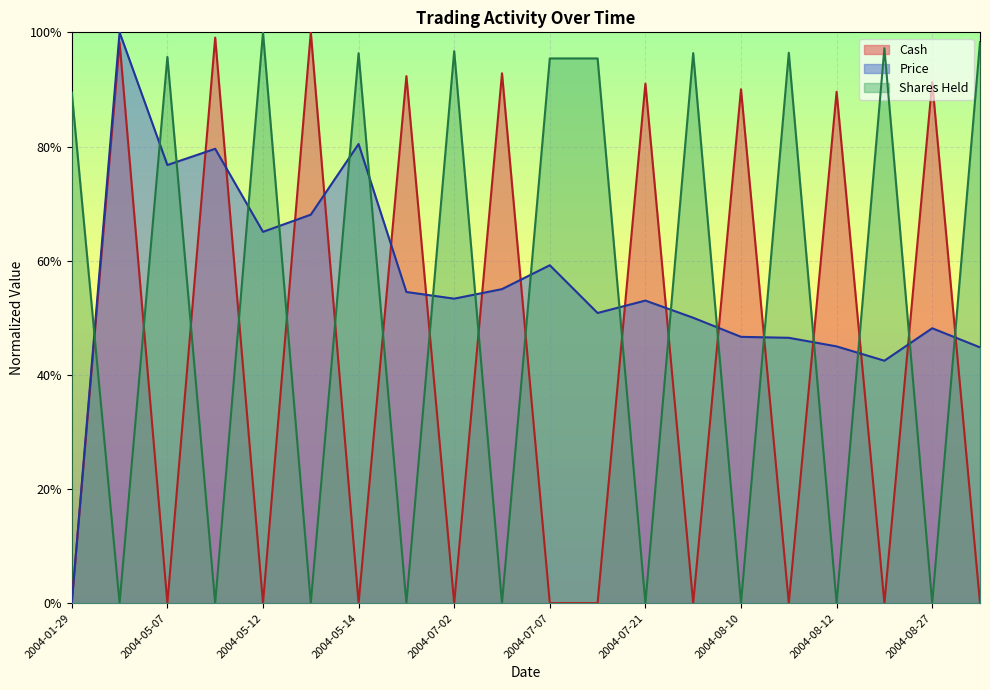

Reading left to right, what are all the values shown in this chart?

Cash: 0.0	1.0	0.0	1.0	0.0	1.0	0.0	0.9	0.0	0.9	0.0	0.0	0.9	0.0	0.9	0.0	0.9	0.0	0.9	0.0
Price: 0.0	1.0	0.8	0.8	0.7	0.7	0.8	0.5	0.5	0.6	0.6	0.5	0.5	0.5	0.5	0.5	0.4	0.4	0.5	0.4
Shares_Held: 0.9	0.0	1.0	0.0	1.0	0.0	1.0	0.0	1.0	0.0	1.0	1.0	0.0	1.0	0.0	1.0	0.0	1.0	0.0	1.0